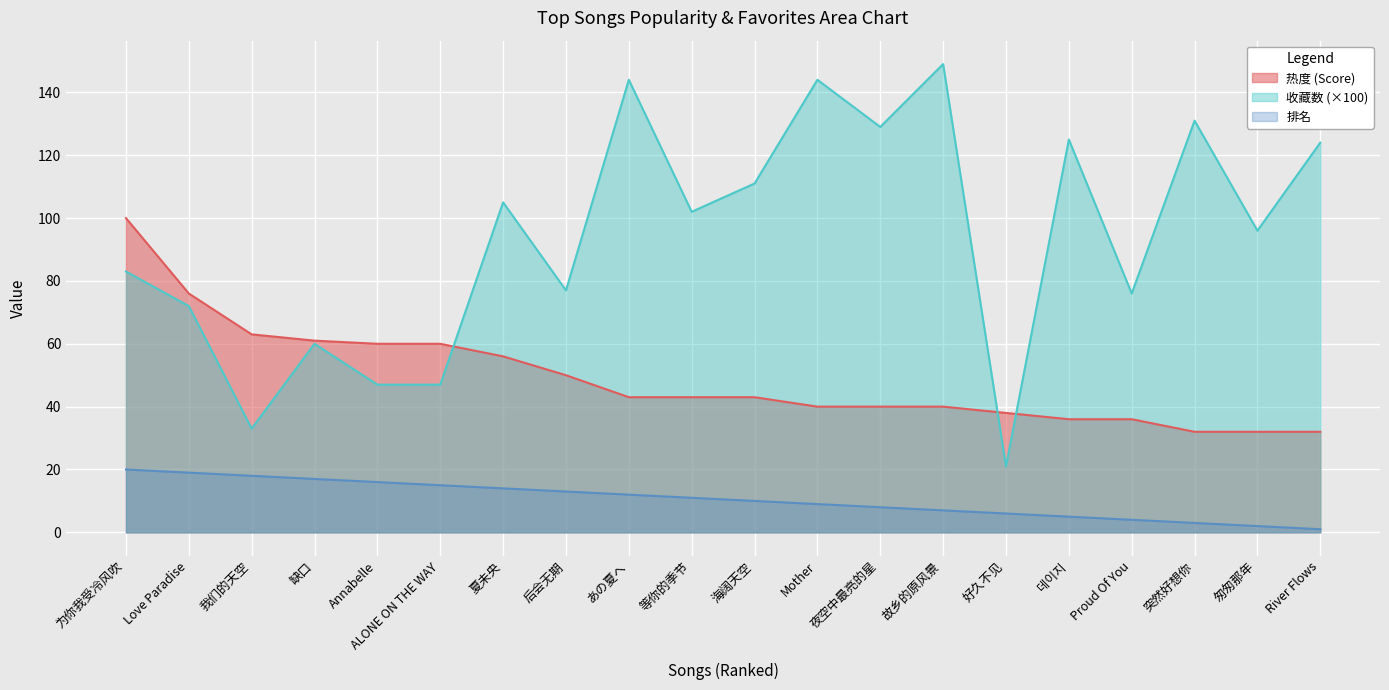

At which label does 为你我受冷风吹 (Live) reach its minimum?

突然好想你